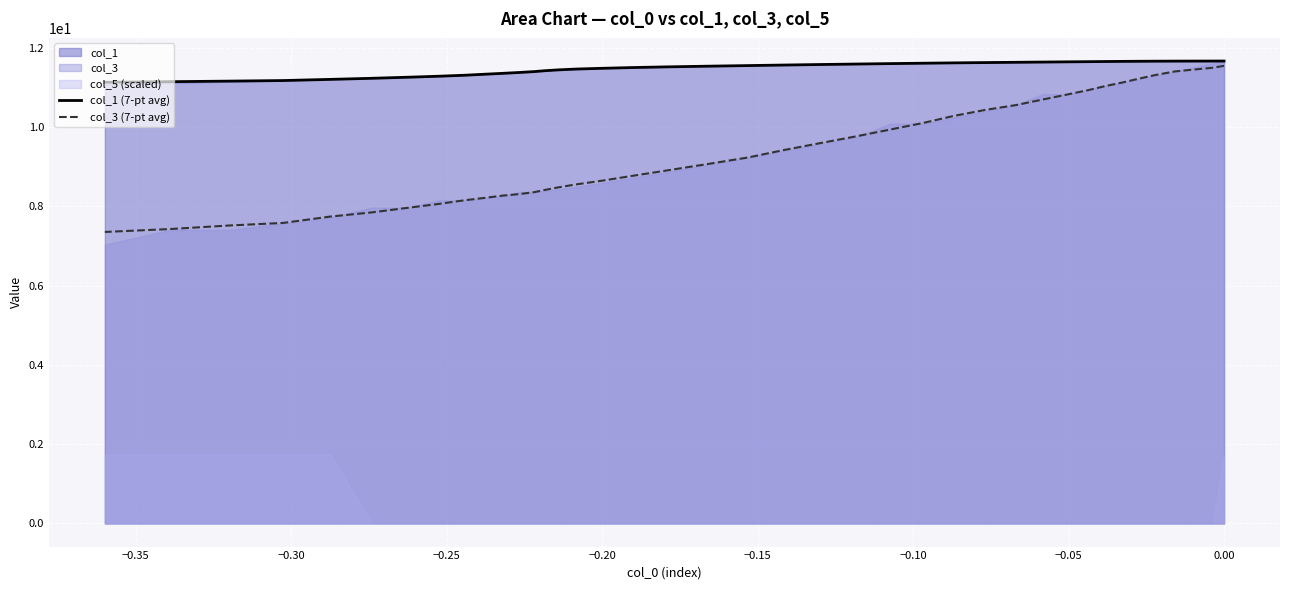

What is the difference between the maximum and minimum values in the col_1 (7-pt avg) series?

0.5